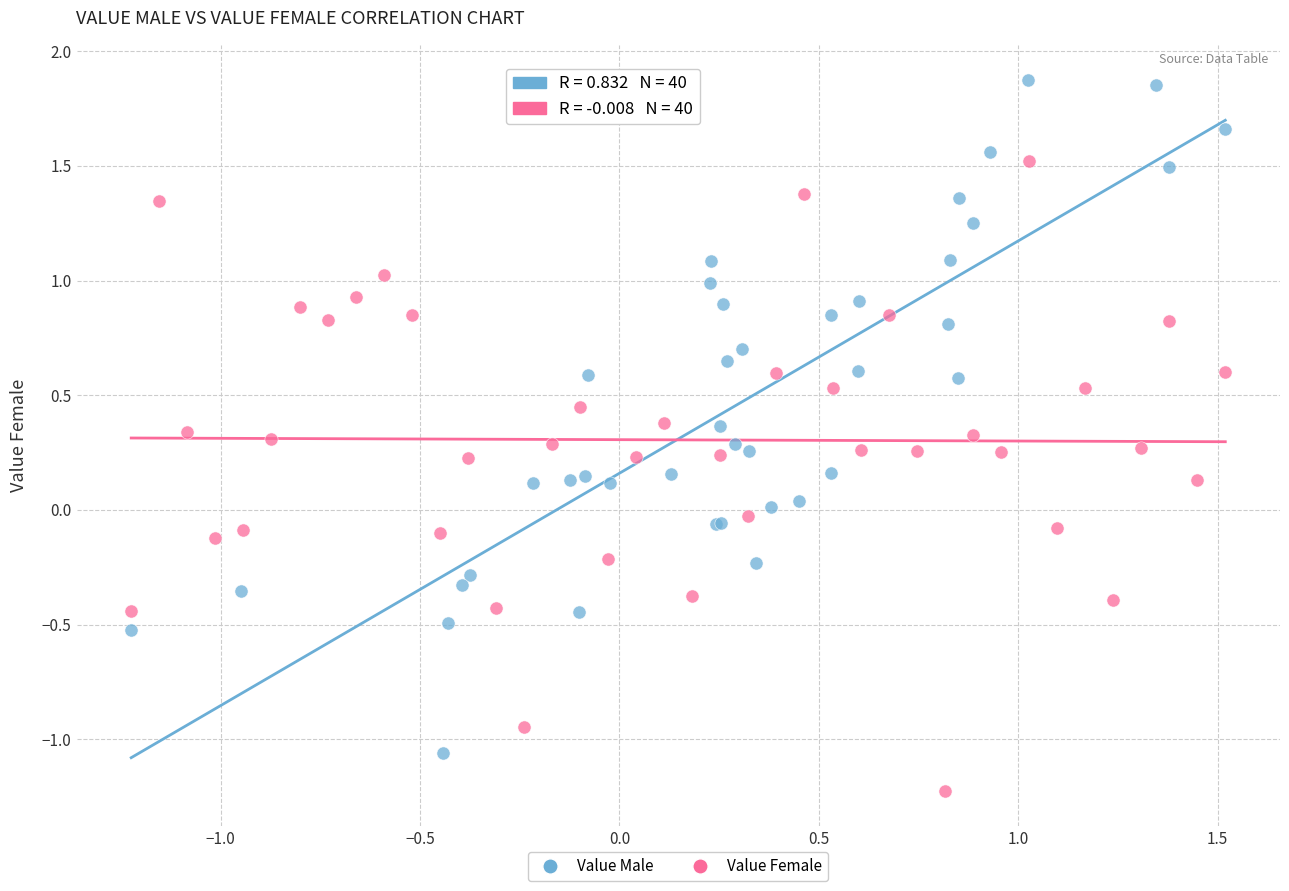

Which series contains the lowest Y value?

Value Female